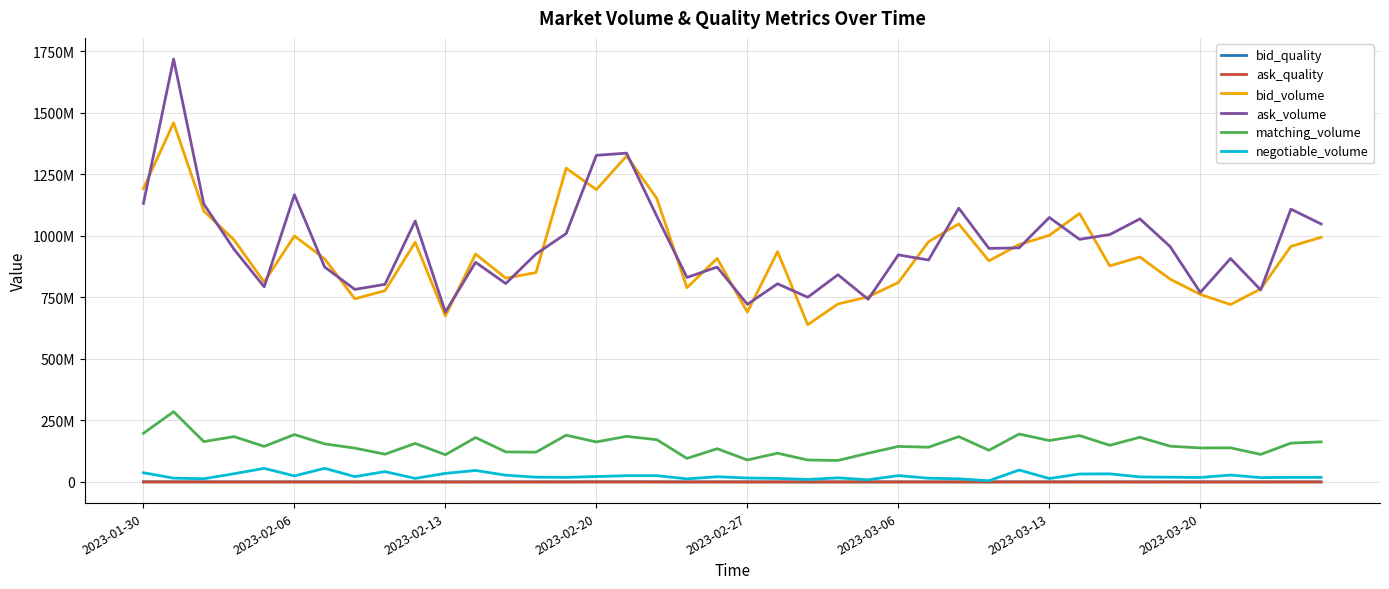

What are all the series names shown in the legend?

bid_quality, ask_quality, bid_volume, ask_volume, matching_volume, negotiable_volume